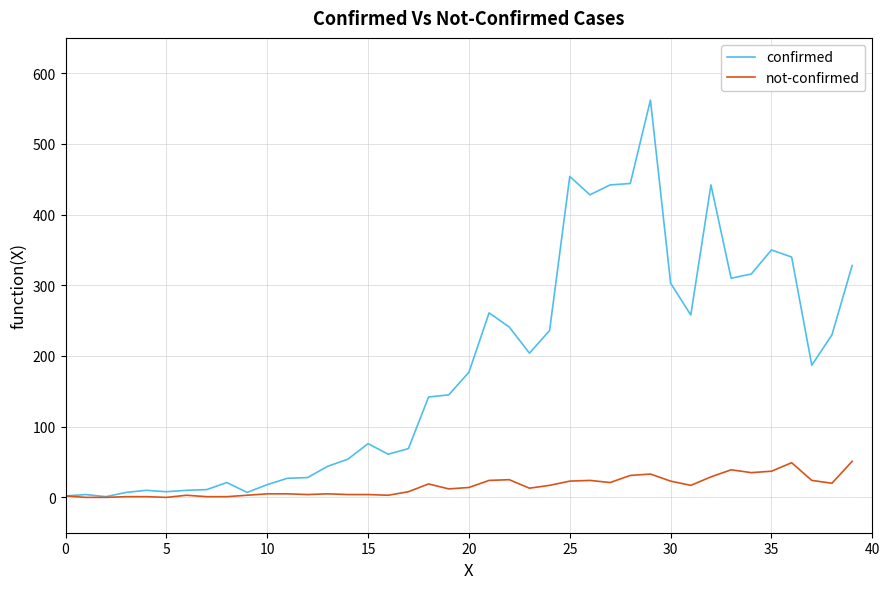

What is the difference between the maximum and minimum values in the confirmed series?

561